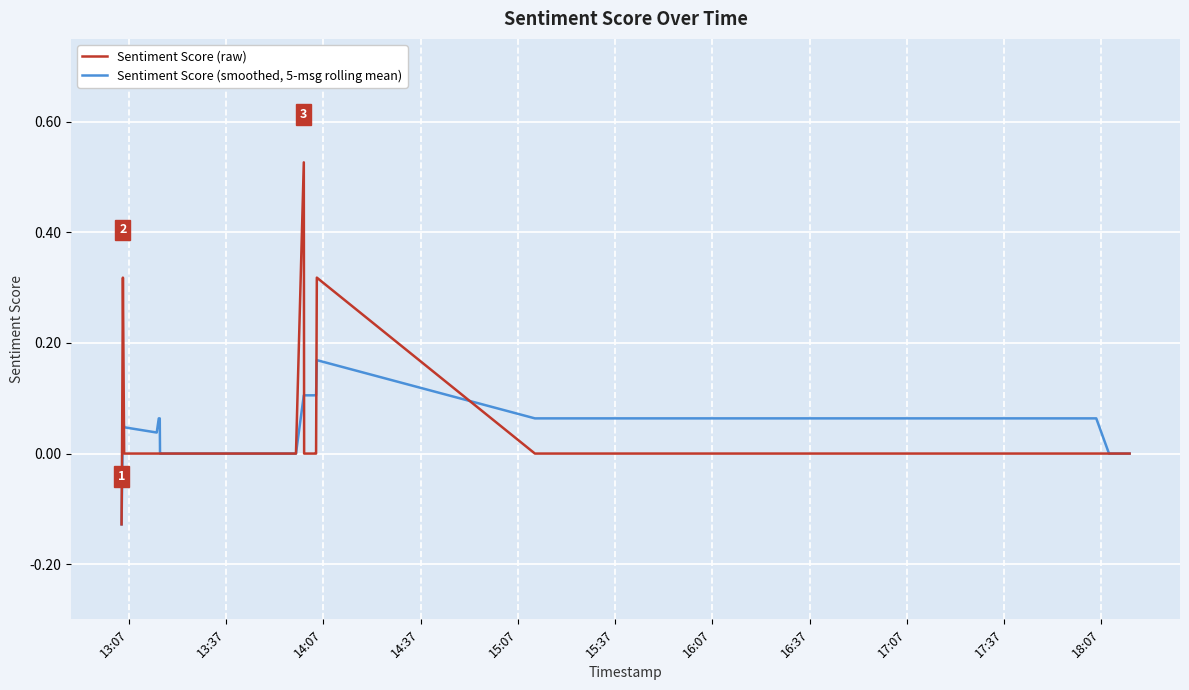

Rank the series by their average value, from lowest to highest.

Sentiment Score (smoothed, 5-msg rolling mean), Sentiment Score (raw)